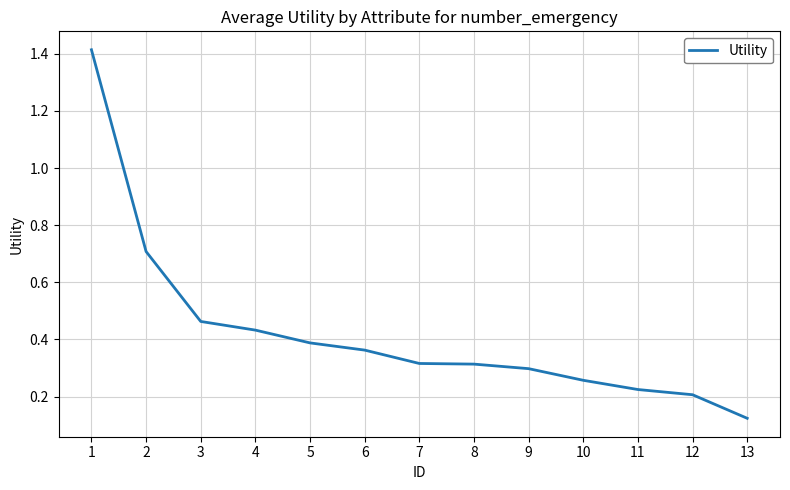

Is this an area chart (filled region under the line)?

No